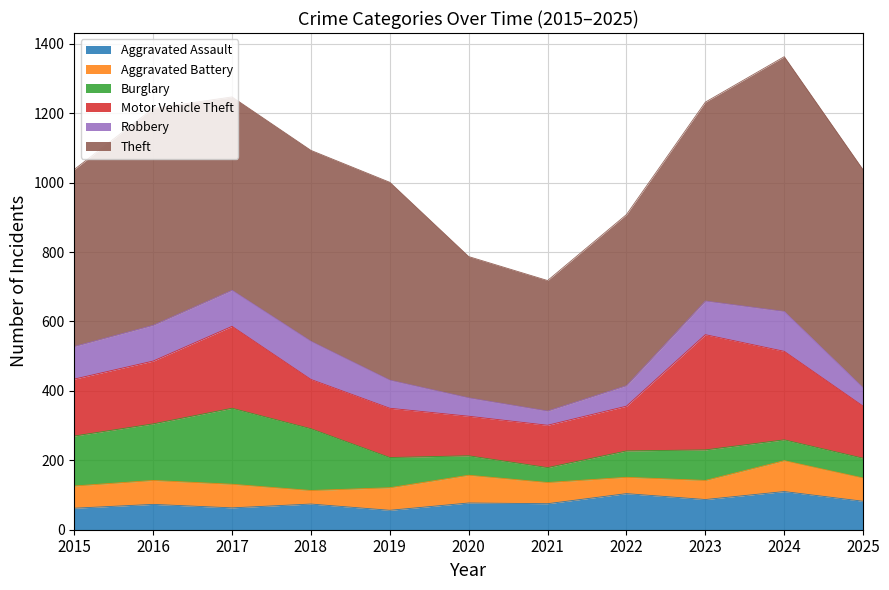

True or false: Motor Vehicle Theft has more than 2 points higher than both neighbors.

False